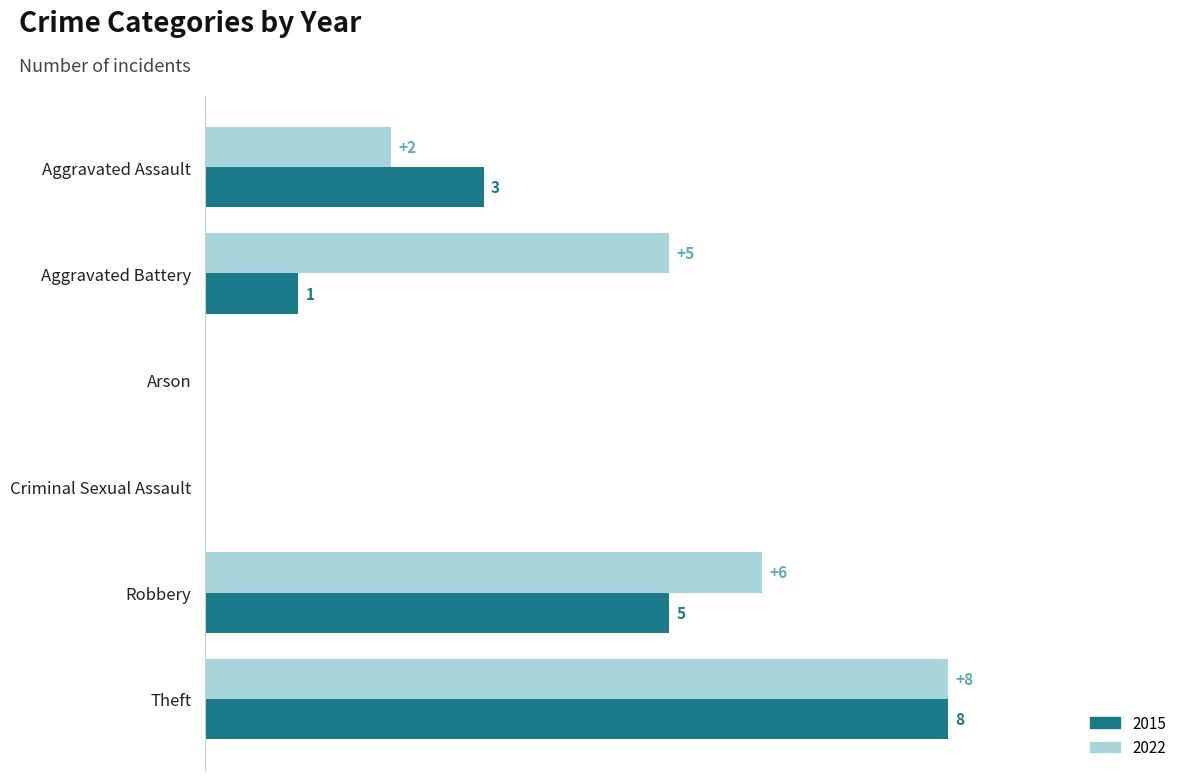

Which category has the highest value across all series?

Theft